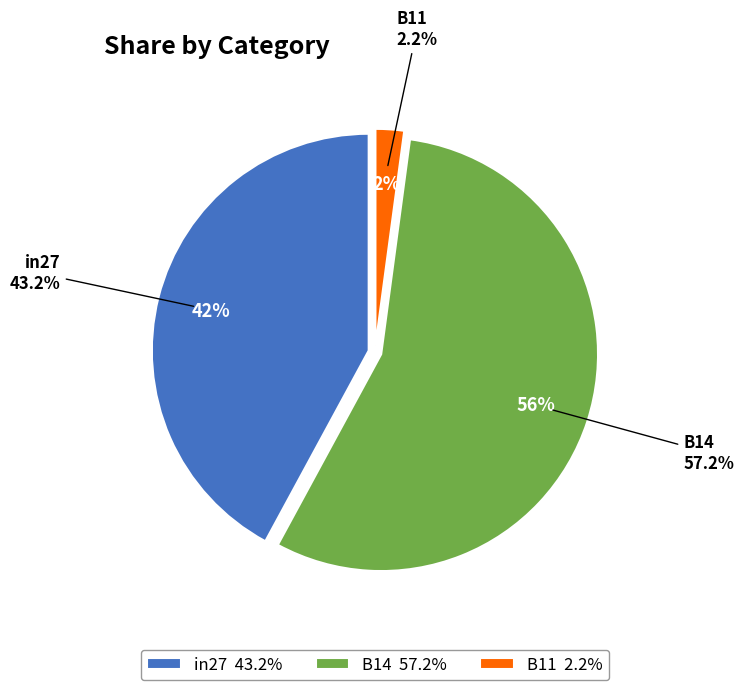

Does any single category account for the majority?

Yes